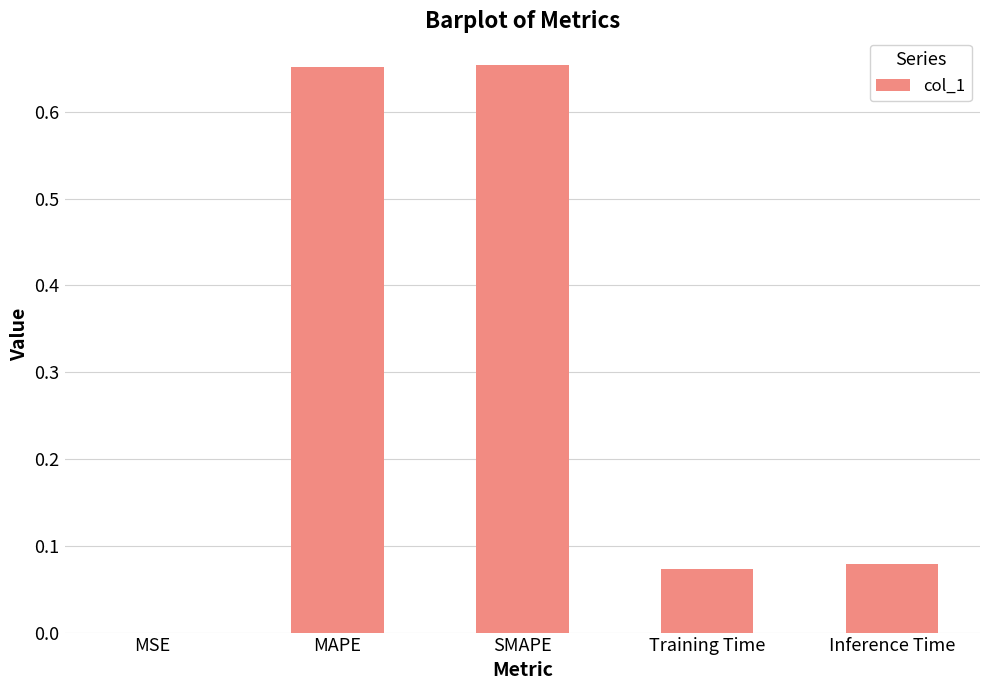

Which has a higher value, Training Time or SMAPE?

SMAPE